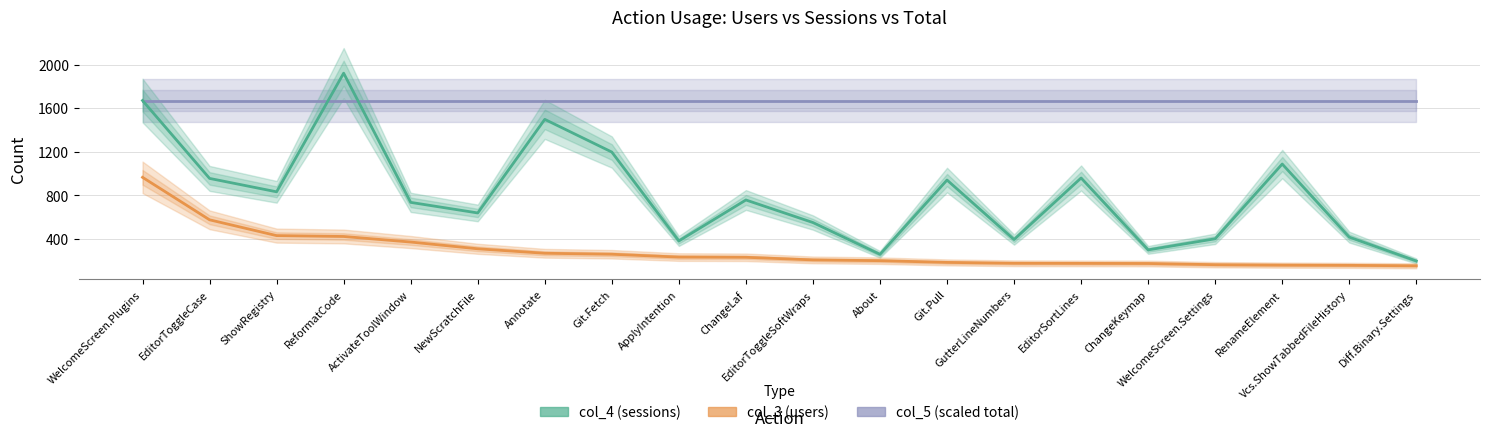

What is the lowest value of the col_4 (sessions) series?

197